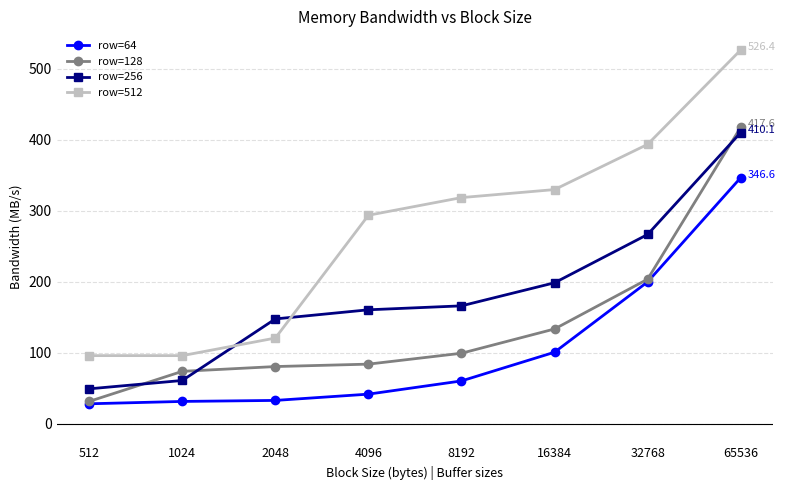

Where is row=64 nearest to the value 187?

32768